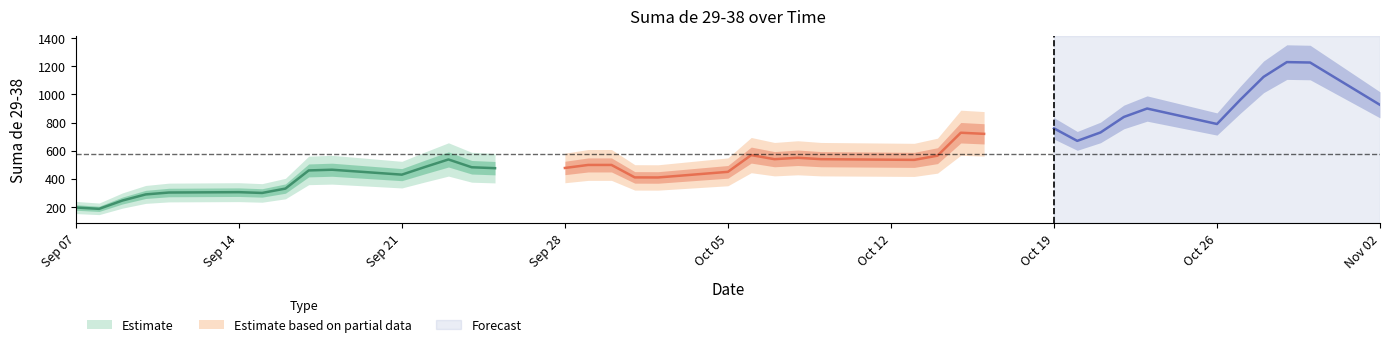

Count the number of values greater than 535.

19